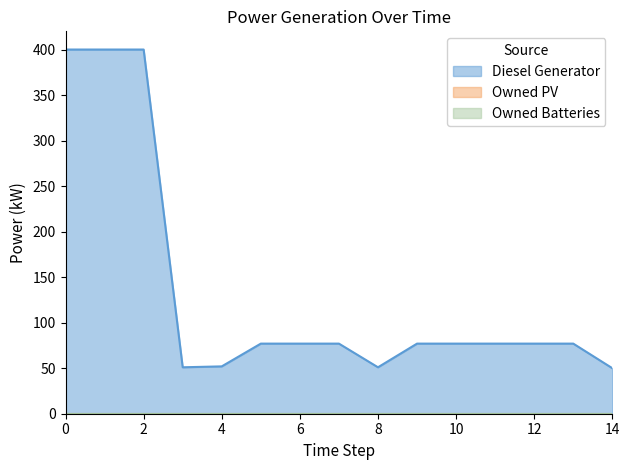

At how many categories does at least one series exceed 393?

3